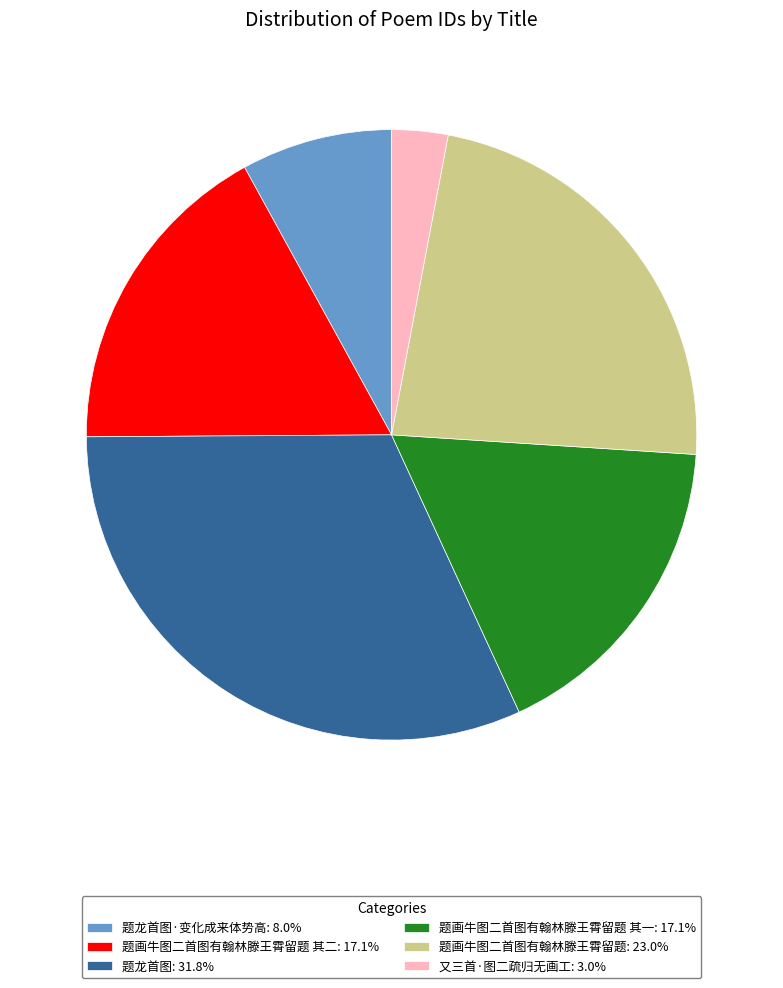

Approximately how many times larger is the value at 题画牛图二首图有翰林滕王霄留题 其二: 17.1% compared to 题画牛图二首图有翰林滕王霄留题: 23.0%?

0.7